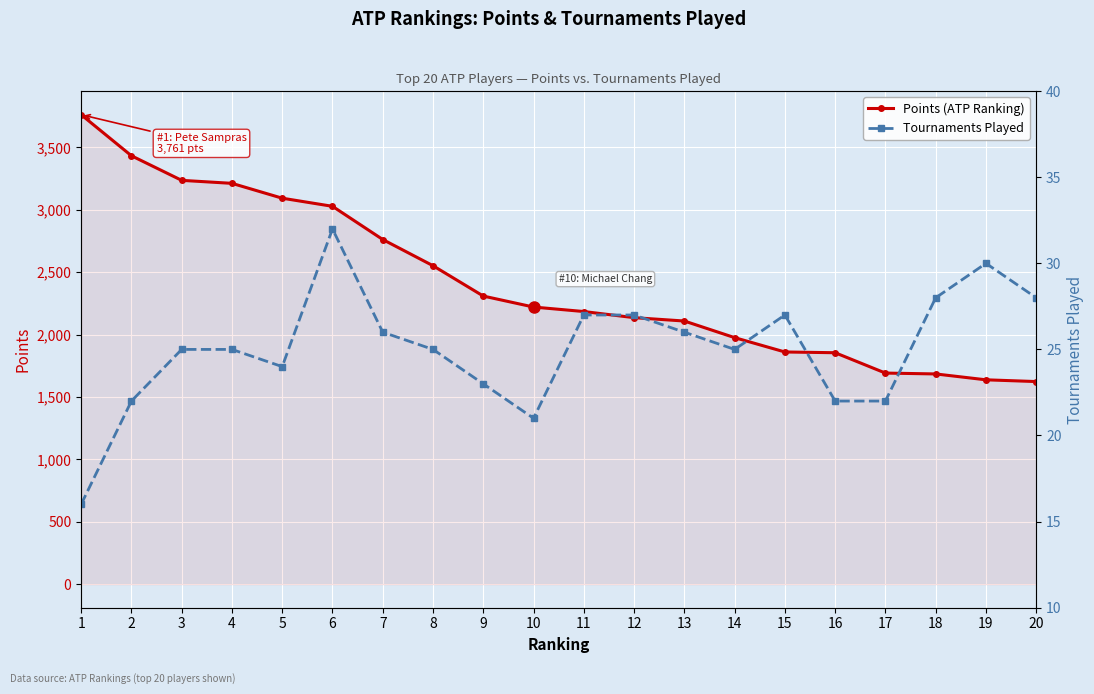

Is it true that Tournaments Played equals 9 at 14?

False